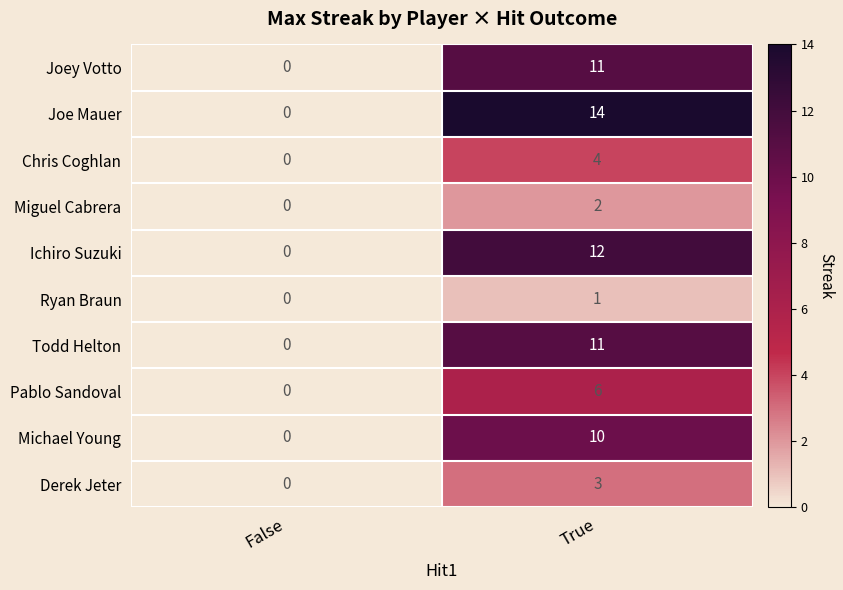

Reading left to right, list all the values displayed in this chart.

Joey Votto: False=0	True=11
Joe Mauer: False=0	True=14
Chris Coghlan: False=0	True=4
Miguel Cabrera: False=0	True=2
Ichiro Suzuki: False=0	True=12
Ryan Braun: False=0	True=1
Todd Helton: False=0	True=11
Pablo Sandoval: False=0	True=6
Michael Young: False=0	True=10
Derek Jeter: False=0	True=3